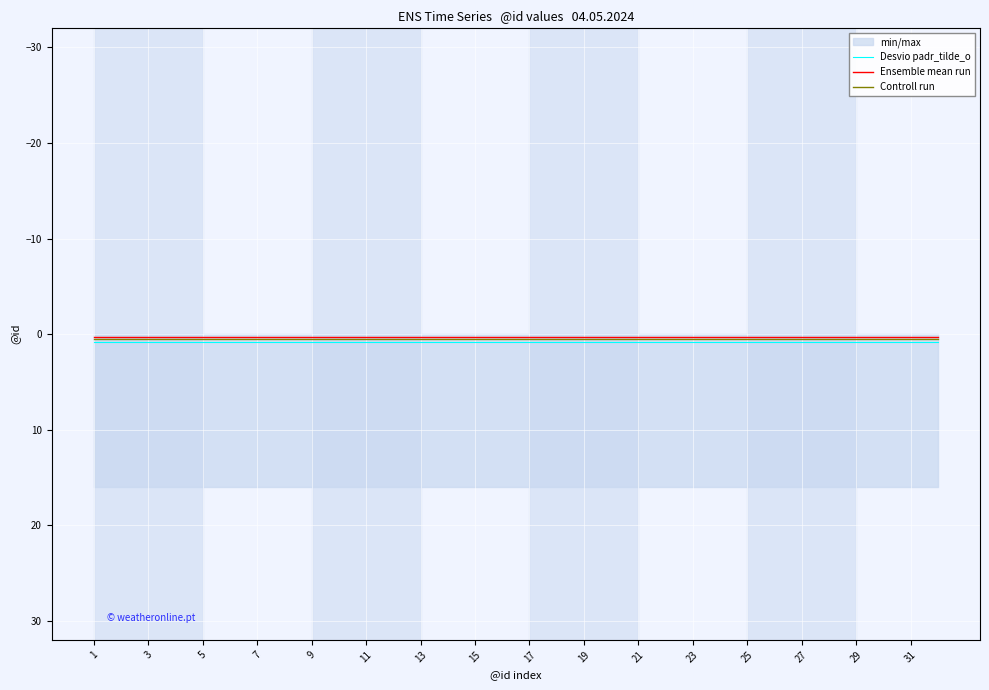

Between 13 and 29, which is larger?

13